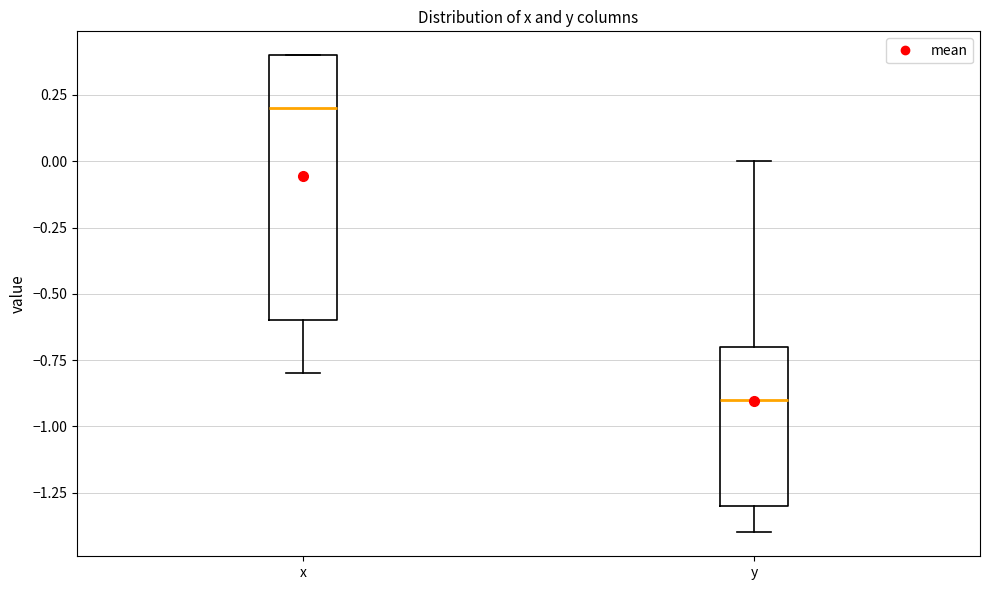

Reading left to right, read every box against the y-axis: the position of its median line, the range the box covers, and the ends of its whiskers. The values are not printed on the chart, so give them approximately, as read against the axis.

x: median 0.2, box -0.6 to 0.4, whiskers -0.8 to 0.4
y: median -0.9, box -1.3 to -0.7, whiskers -1.4 to 0.0